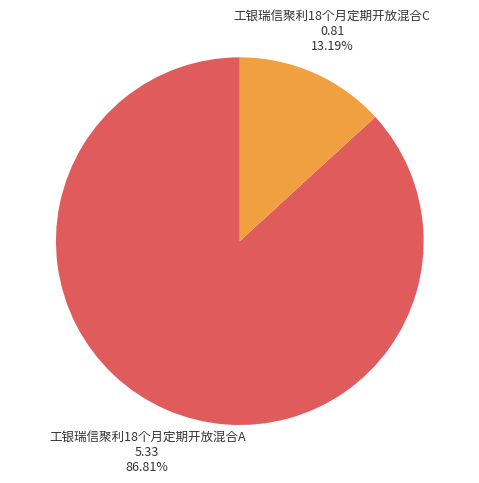

How many slices are in this pie chart?

2